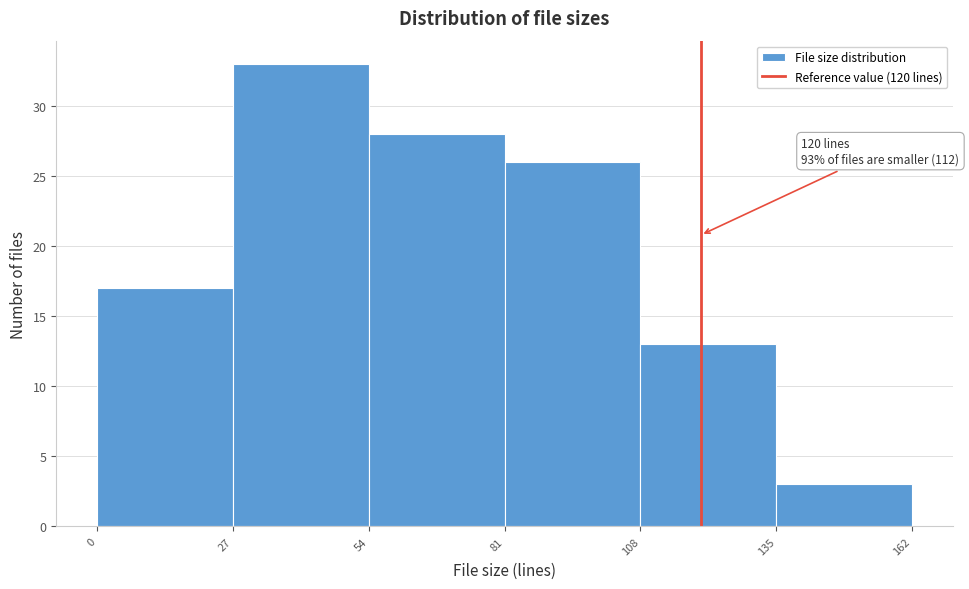

Over which range of the x-axis is the bar tallest?

27 to 54